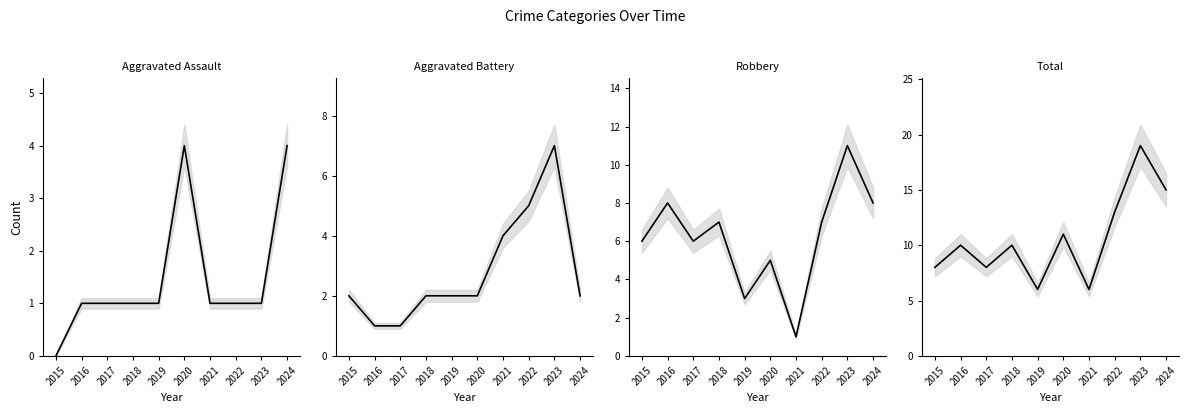

Rank the categories by Total value from lowest to highest.

2019, 2021, 2015, 2017, 2016, 2018, 2020, 2022, 2024, 2023